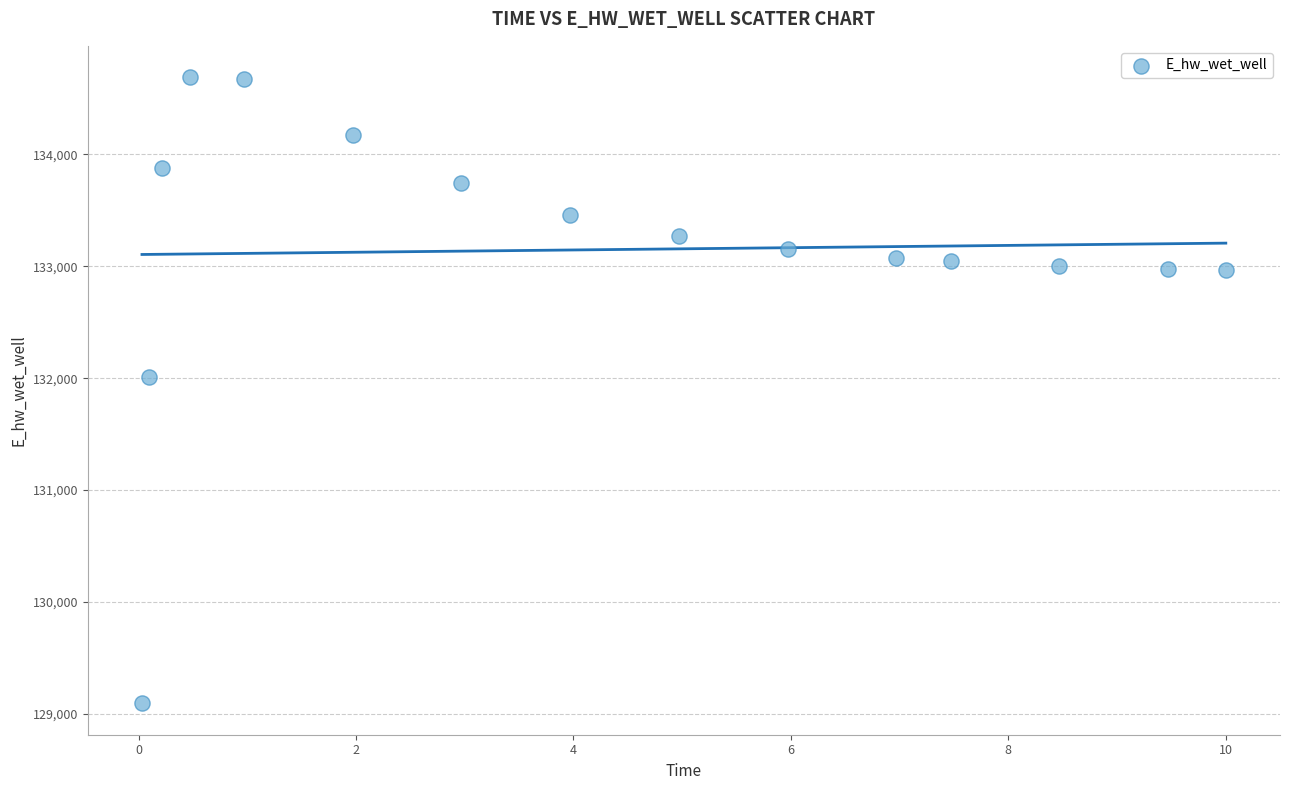

What Y value in the scatter plot is closest to 131891?

132013.4